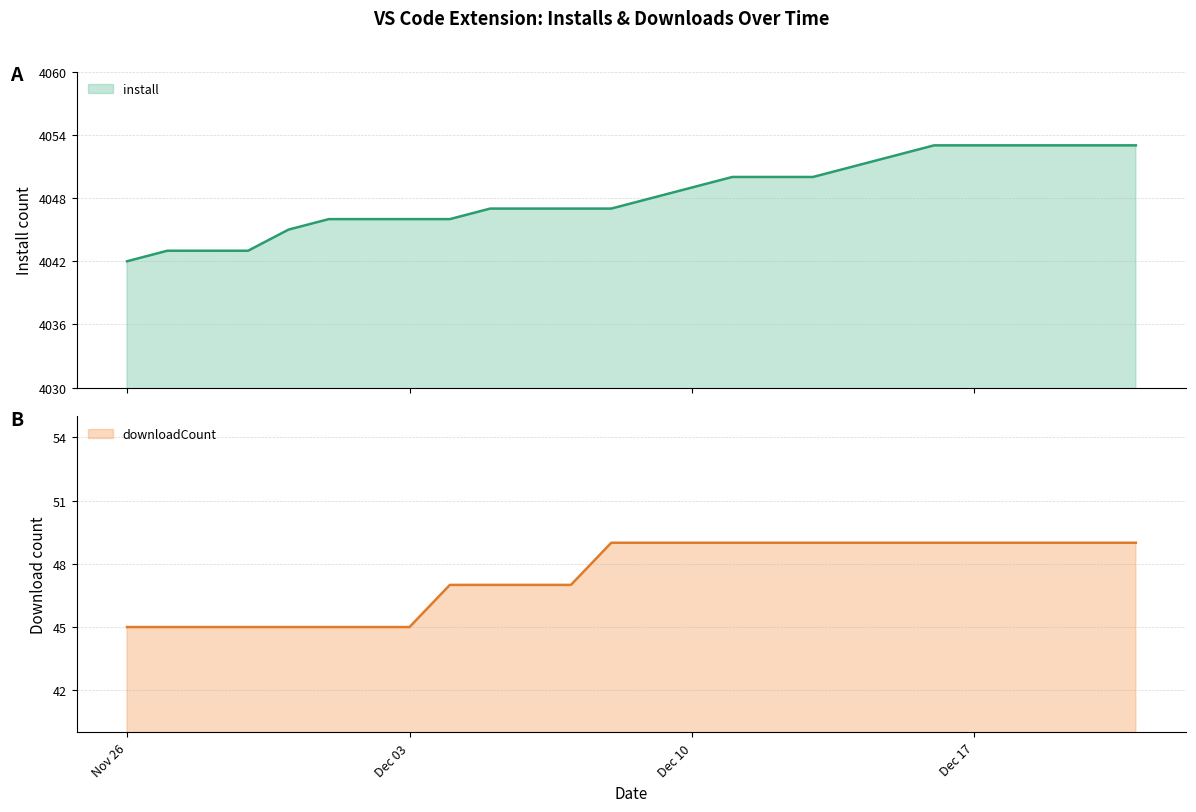

At which category is the sum across all series the highest?

2024-12-16